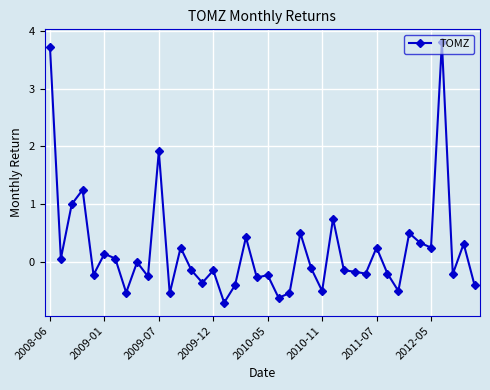

What is the difference between the maximum and minimum values?

4.5